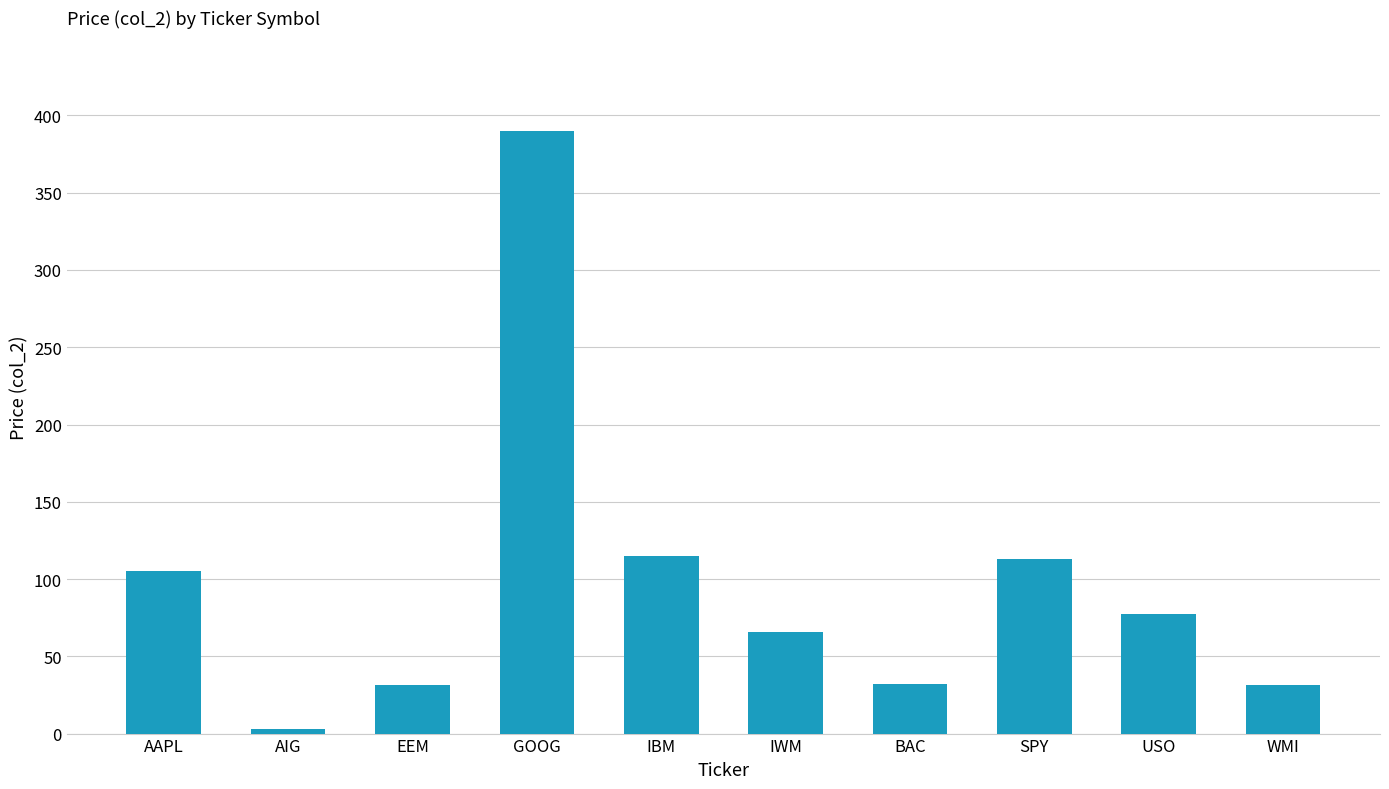

How many bars are there in total?

10